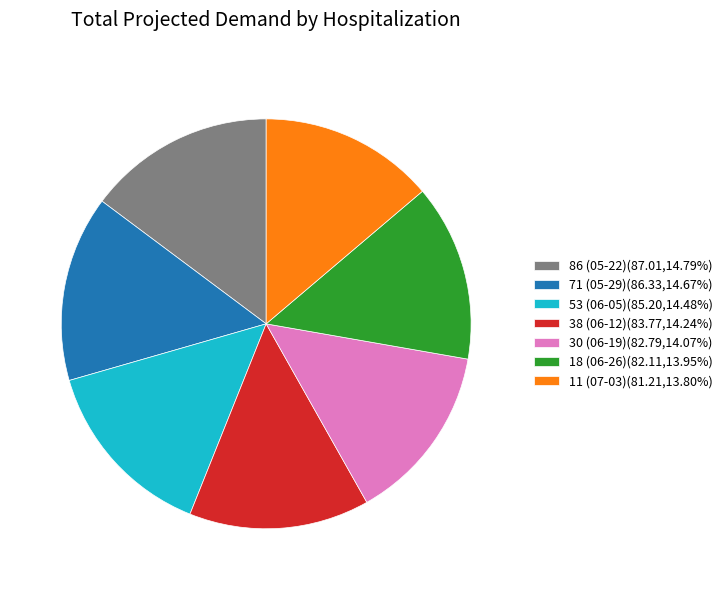

Is 38 (06-12)(83.77,14.24%) the majority of the pie?

No